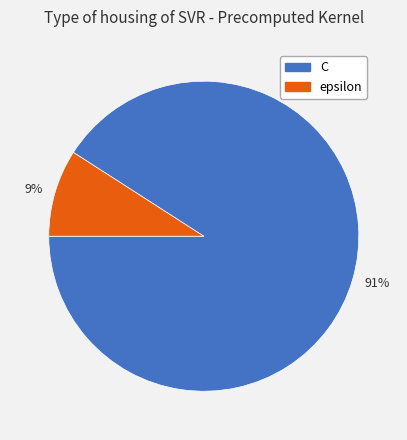

Which has a higher value, 9% or 91%?

91%